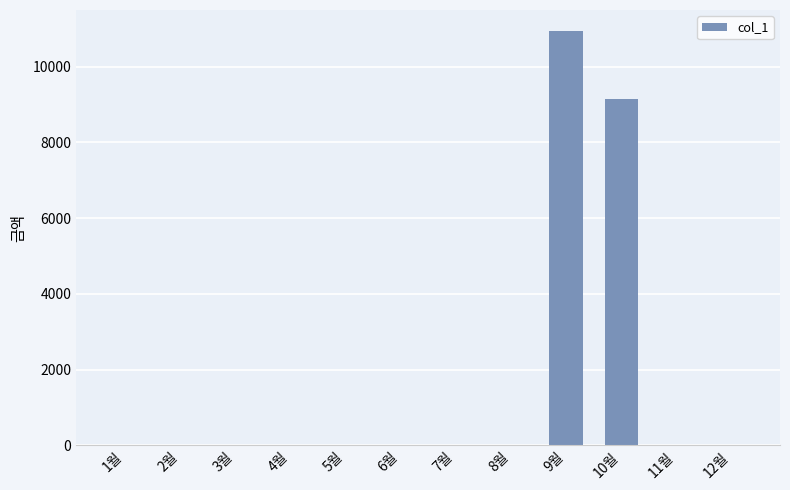

What is the greatest value displayed?

10950